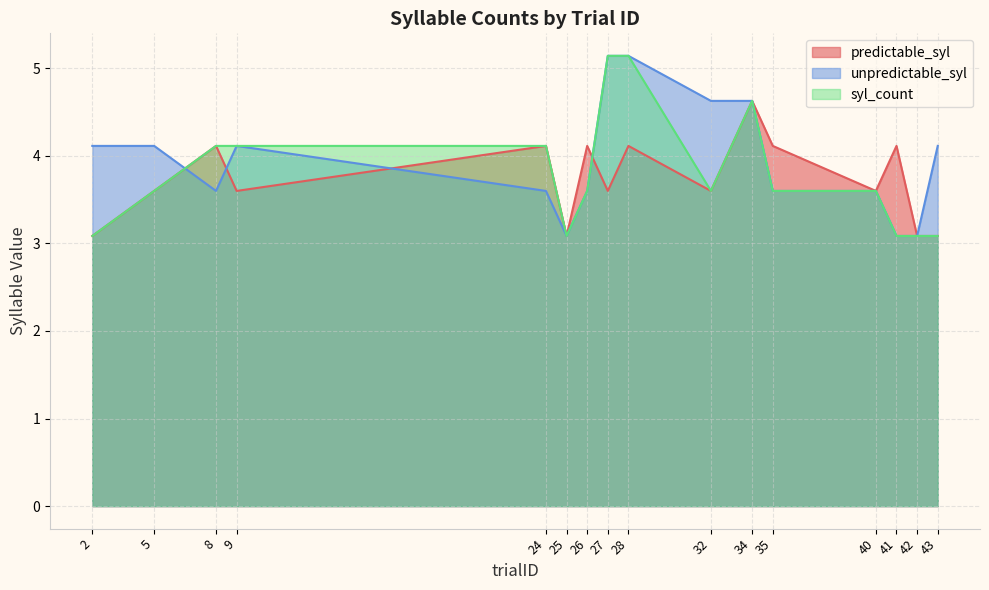

Rank the categories by syl_count value from lowest to highest.

25, 2, 42, 43, 41, 32, 5, 40, 35, 26, 8, 24, 9, 34, 28, 27